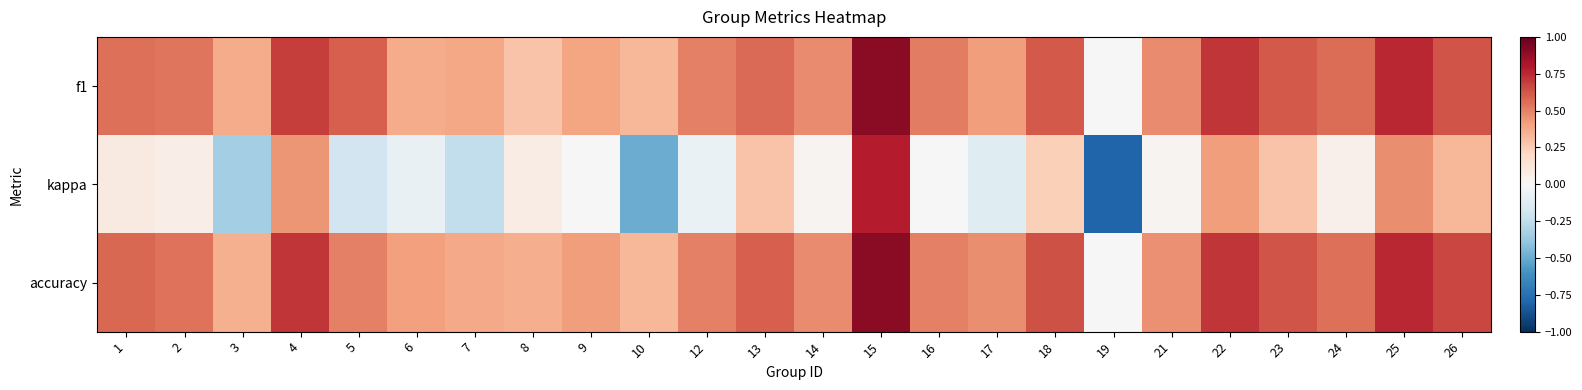

Rank the series at 24 from lowest to highest value.

kappa, accuracy, f1